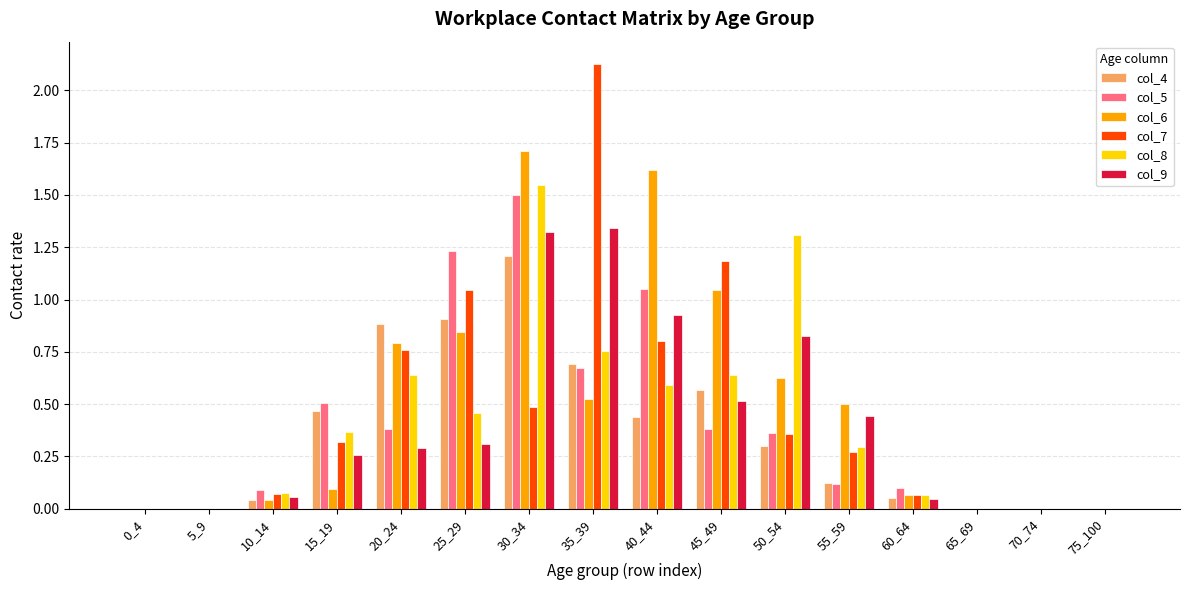

The col_8 series shows 1.0 at 75_100. True or false?

False